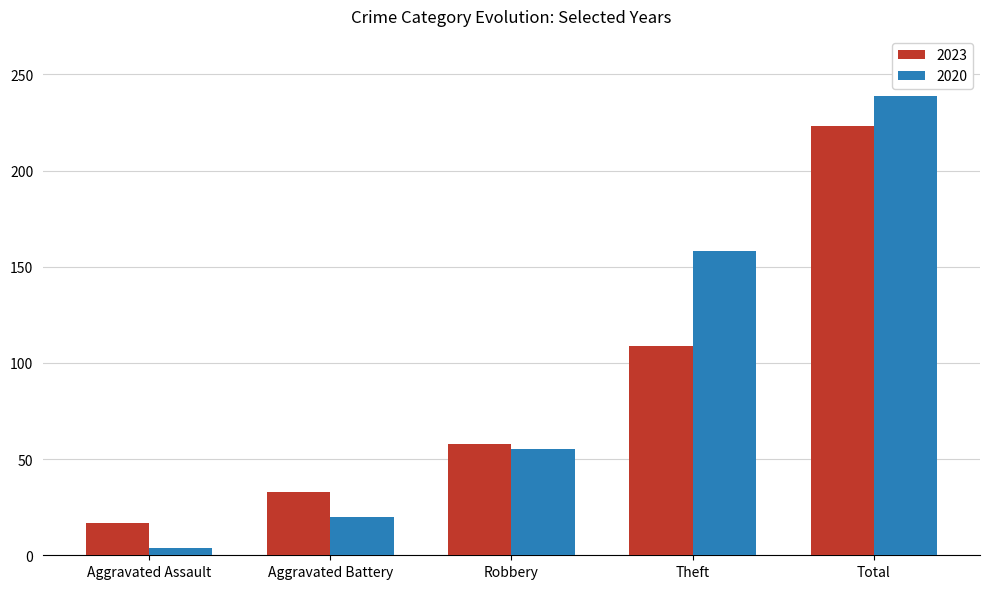

Reading left to right, list all the values displayed in this chart.

2023: 17	33	58	109	223
2020: 4	20	55	158	239